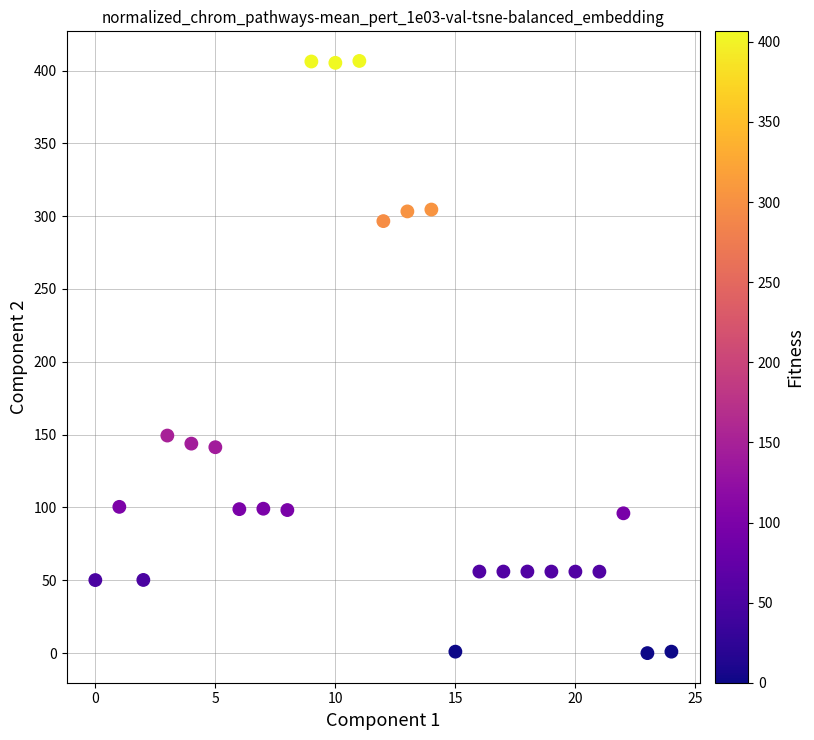

What Y value in the scatter plot is closest to 203?

149.4